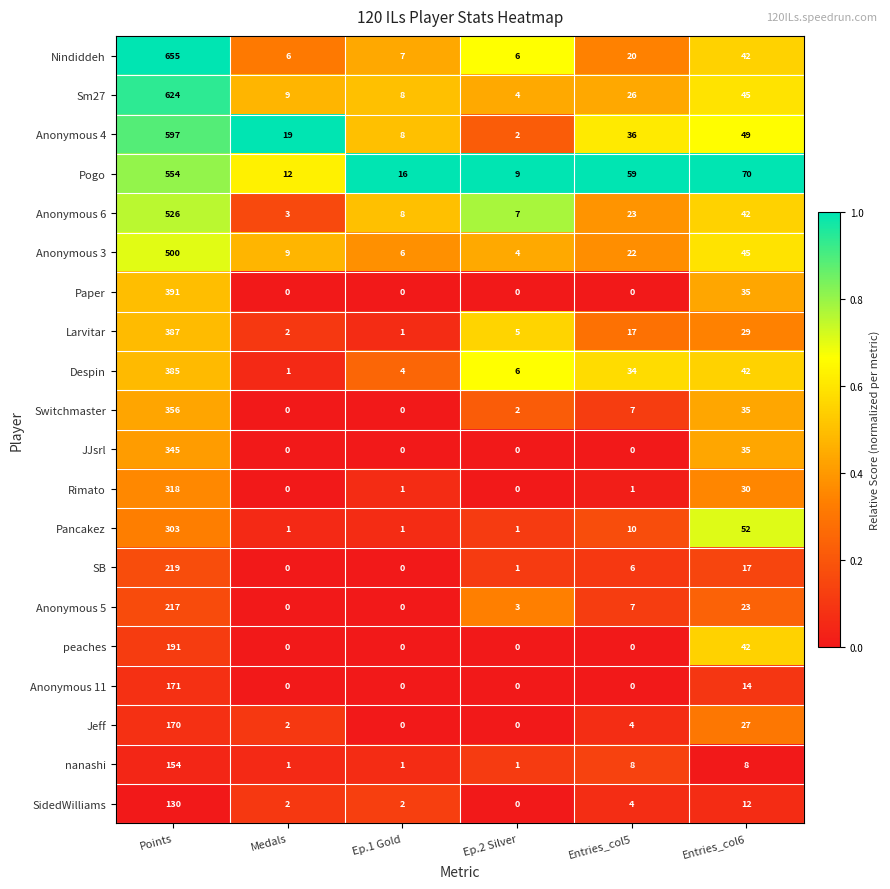

What is the maximum value for JJsrl?

345